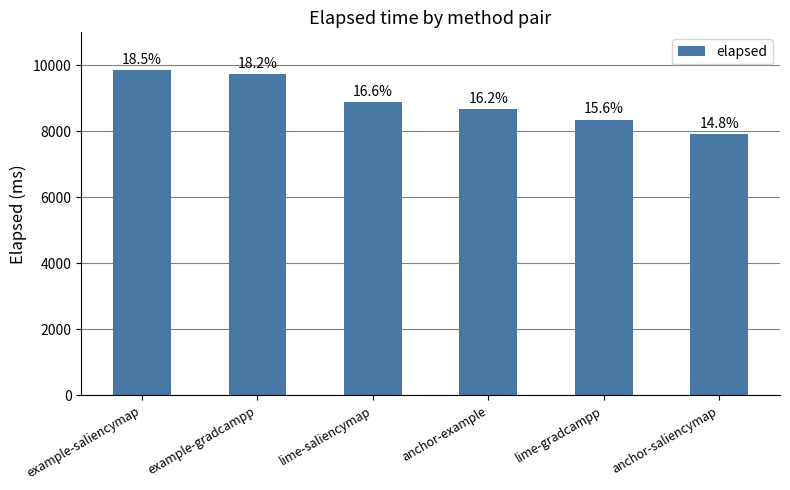

Does the chart contain any negative values?

No